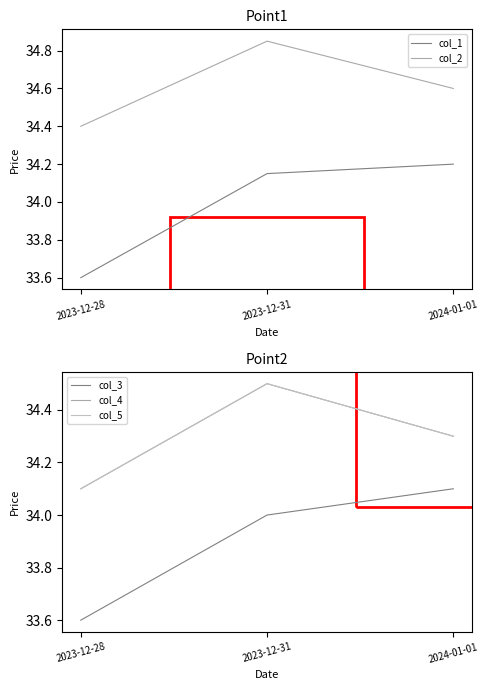

Does the chart have visible grid lines?

No